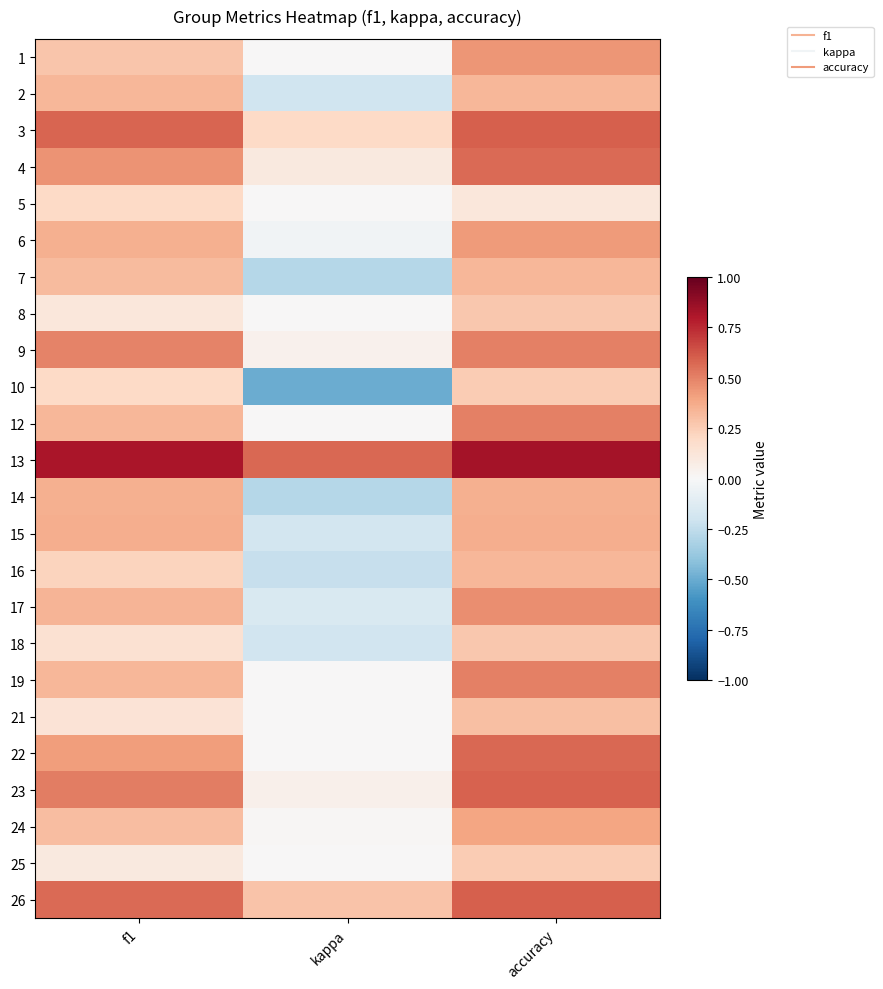

What is the greatest value displayed?

0.8